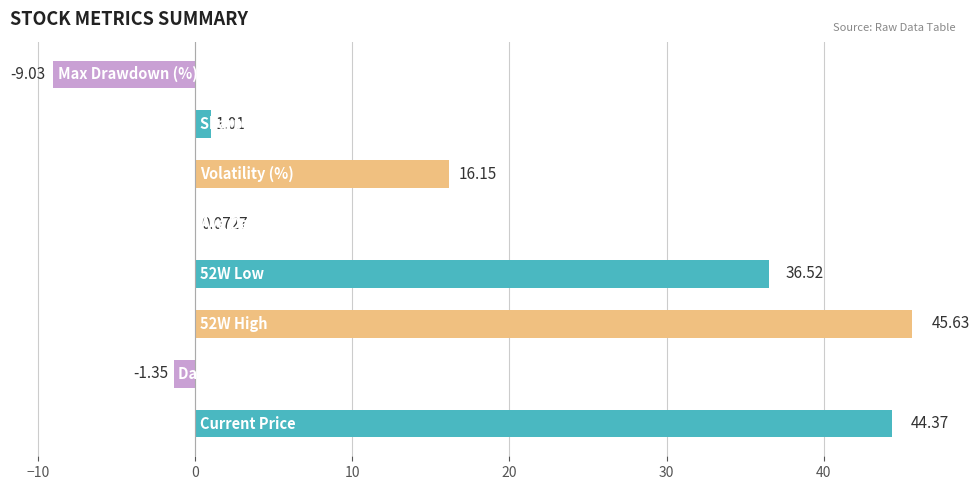

What is the sum of all values?

133.4